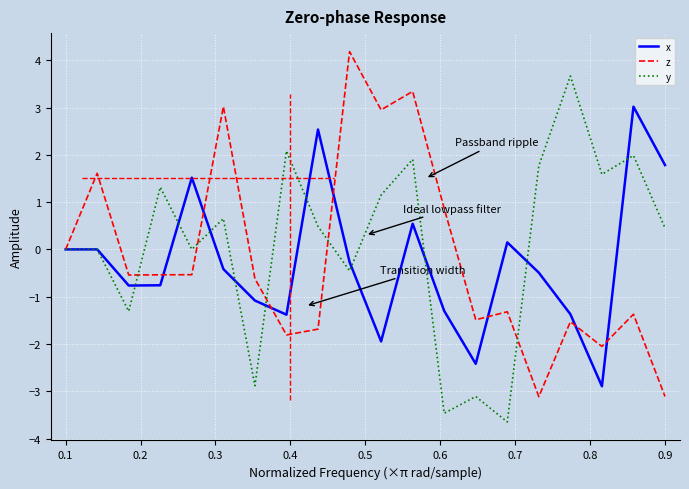

What is the maximum value shown in the chart?

4.2